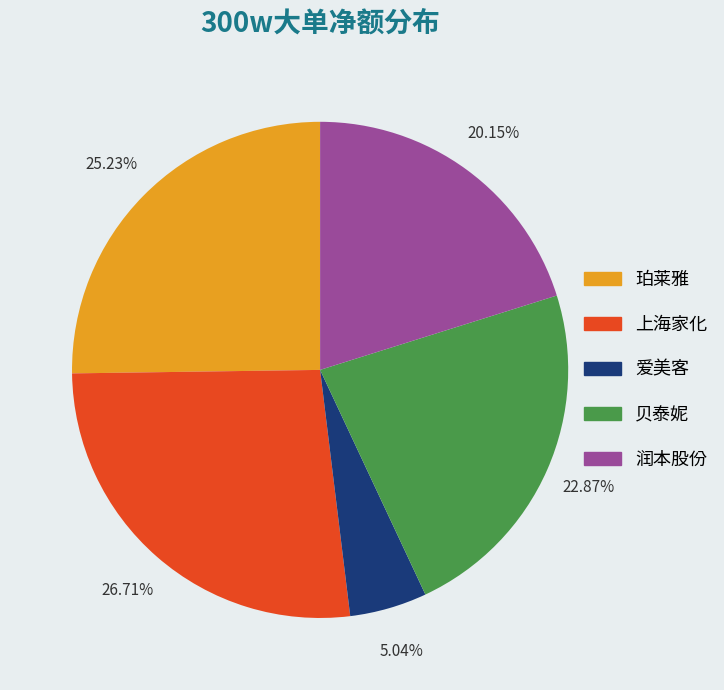

Between 爱美客 and 珀莱雅, which is larger?

珀莱雅